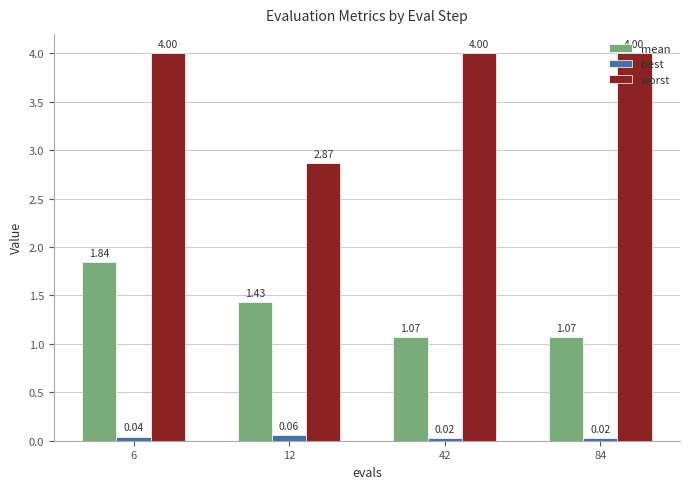

Count the number of data series in this chart.

3